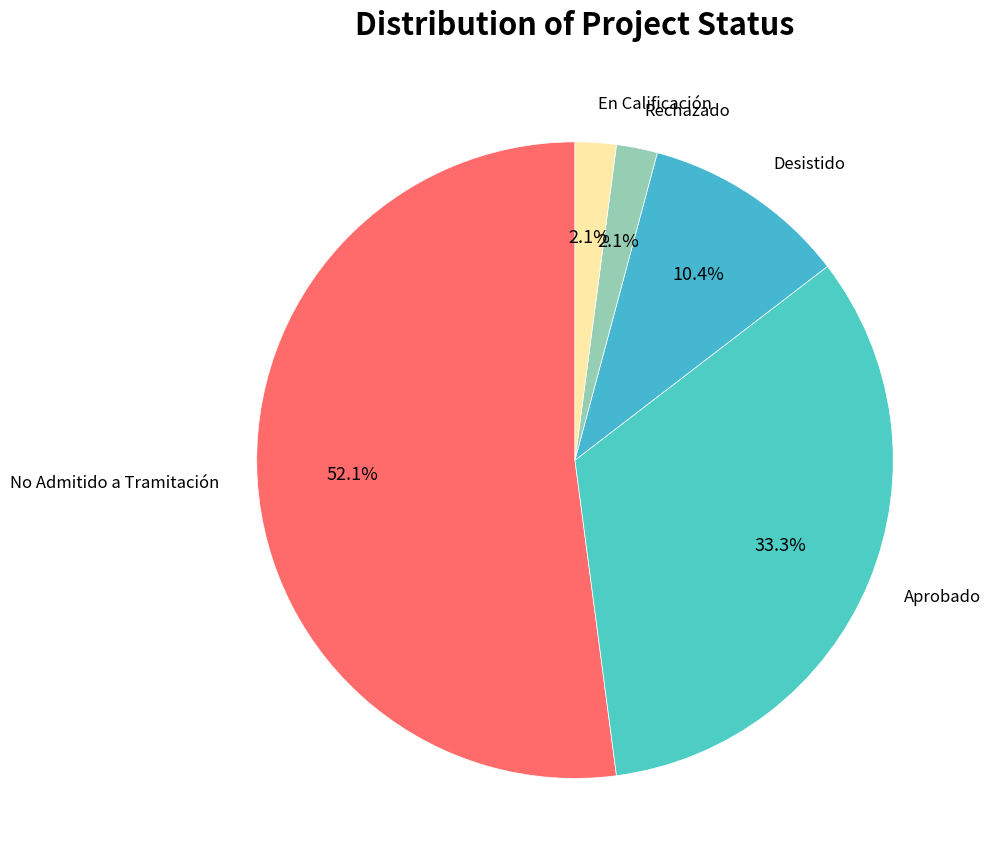

To the nearest percent, what is the combined percentage of No Admitido a Tramitación and Desistido?

62%